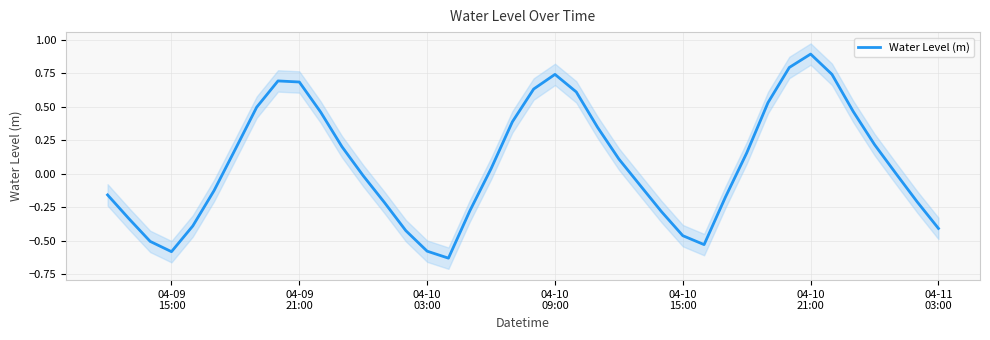

How many data points are above 0?

21